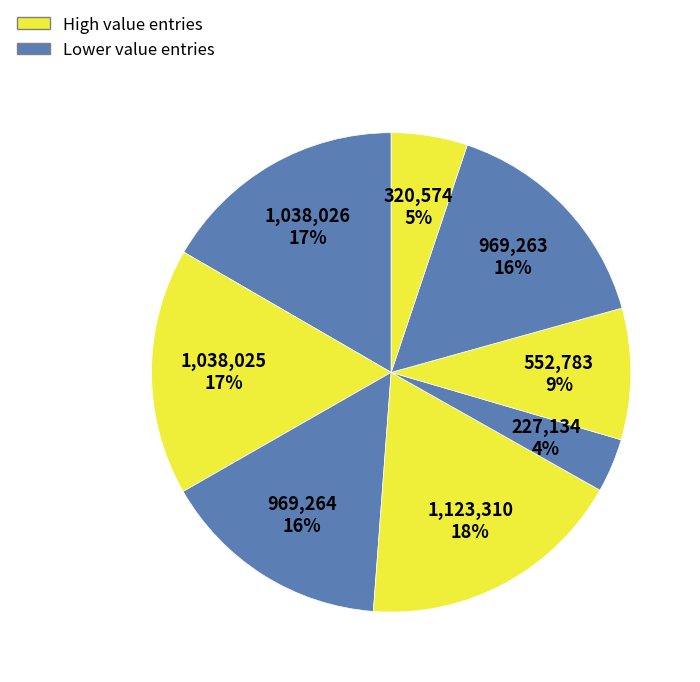

How many segments does this pie chart have?

8